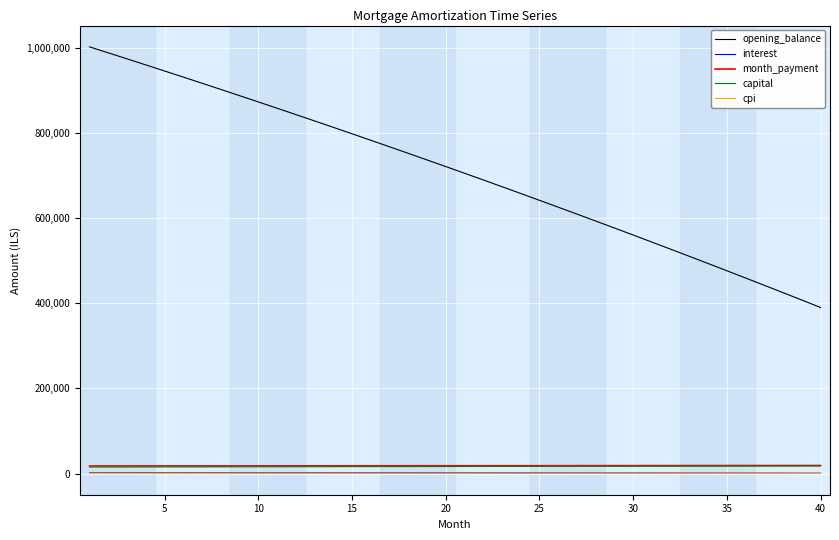

Which series has the largest range (max minus min)?

opening_balance